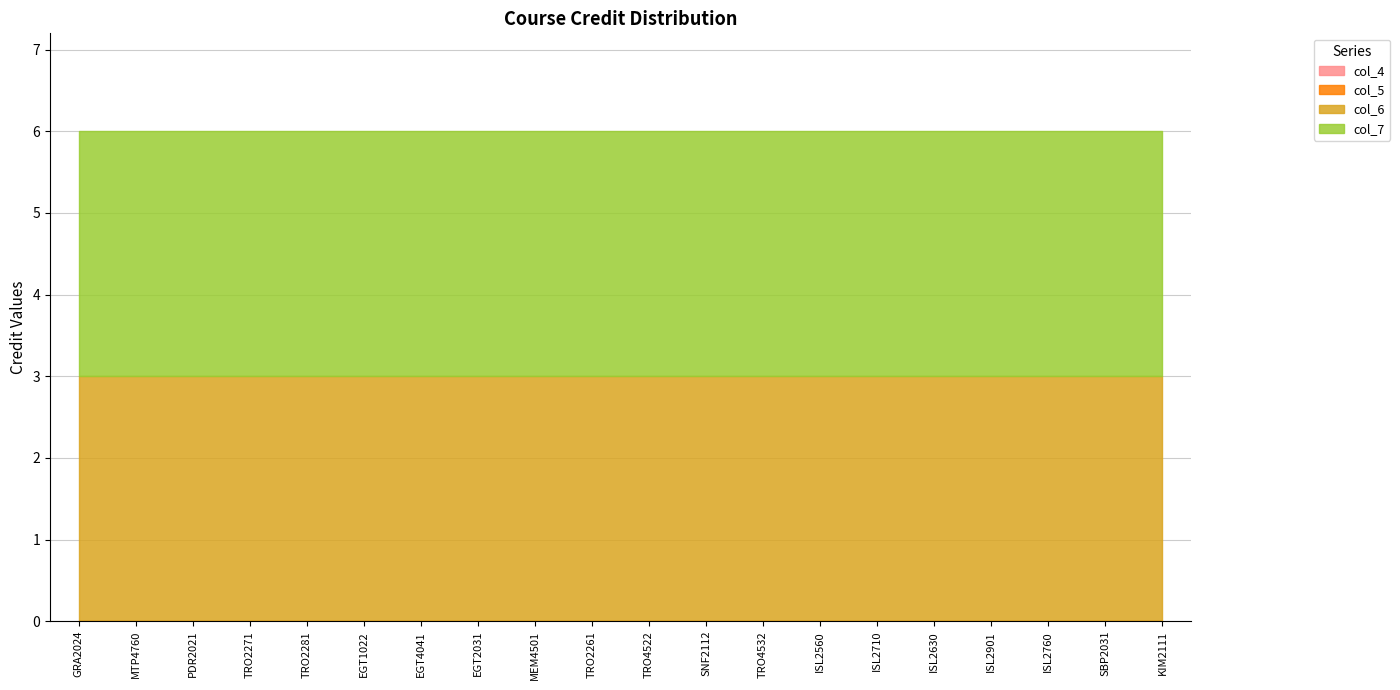

At which label is col_7 closest to 3?

GRA2024